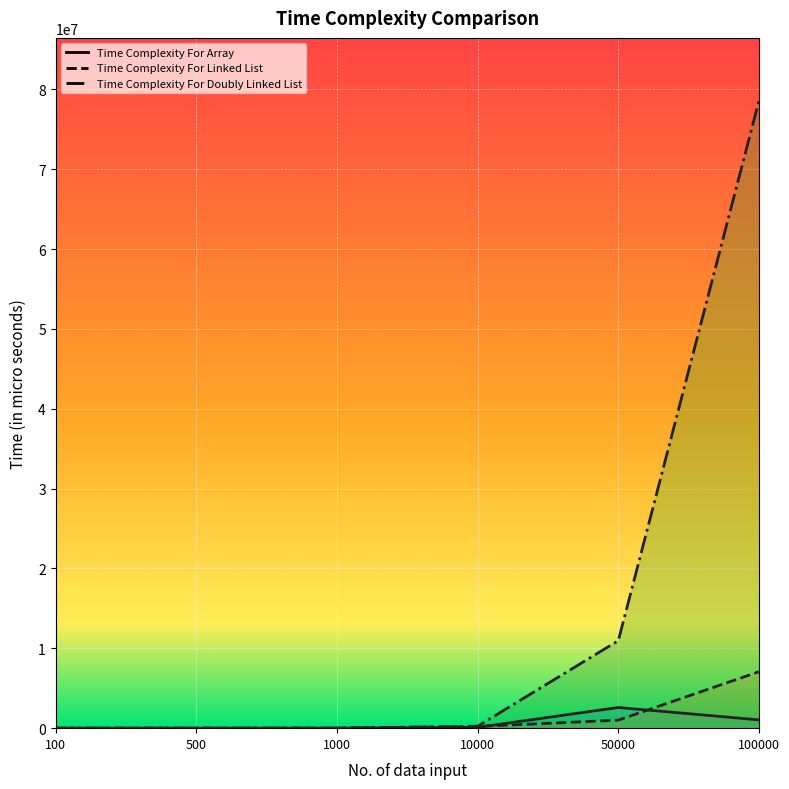

At how many categories does at least one series exceed 16185829?

1